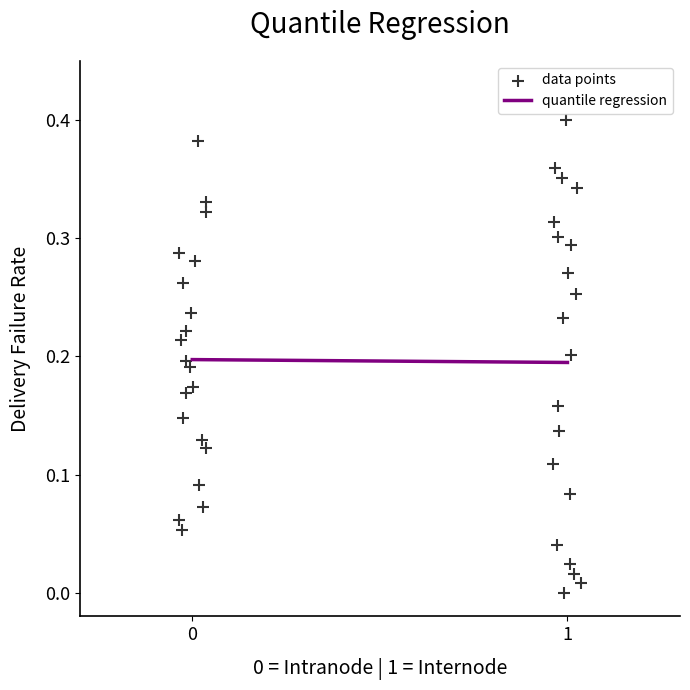

What is the range of X values (max minus min)?

1.1